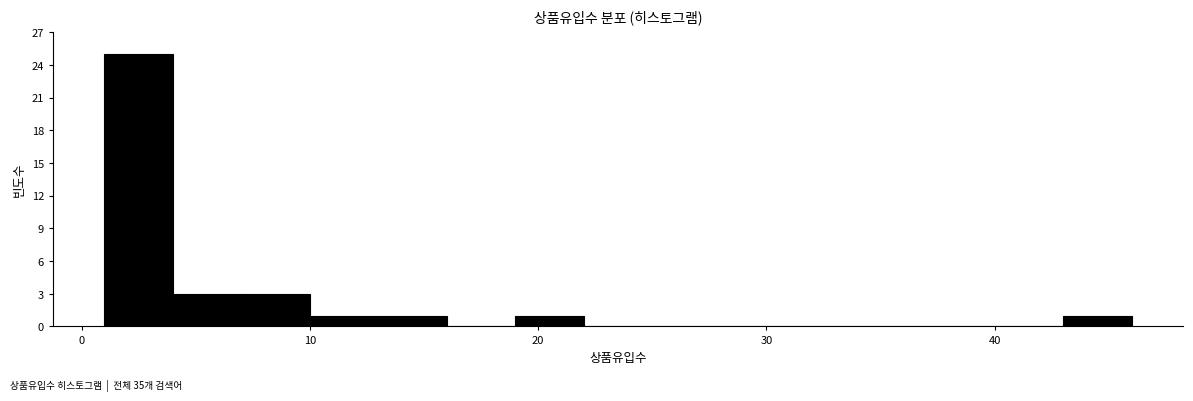

Around what value on the x-axis is the tallest bar? Give the approximate position of its centre, as read against the axis.

3